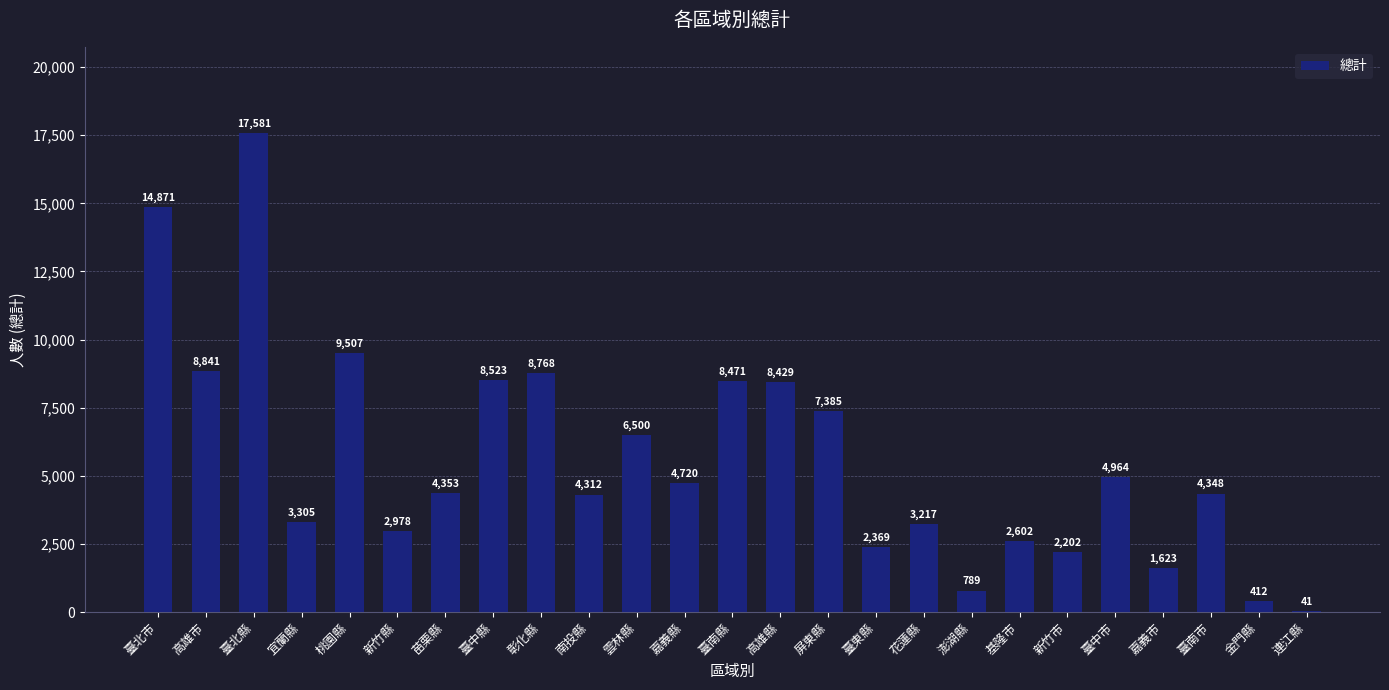

Count the number of data series in this chart.

1